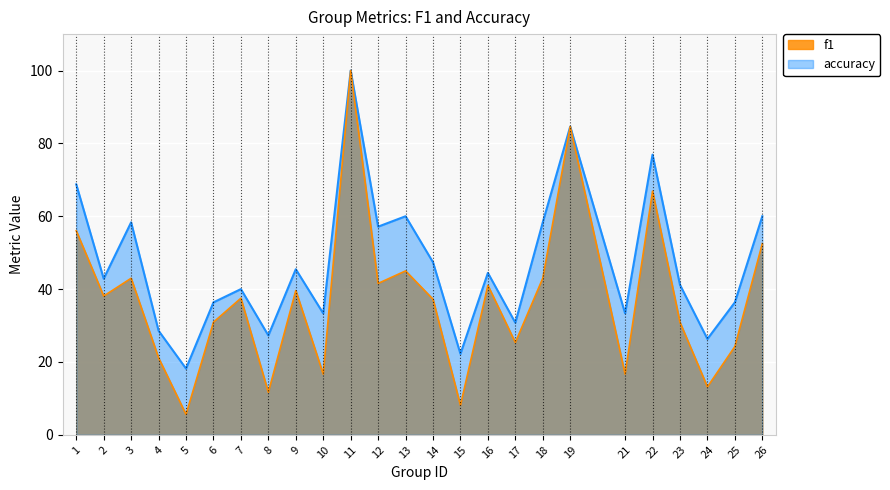

What is the sum of the accuracy values at 17 and 21?

64.1